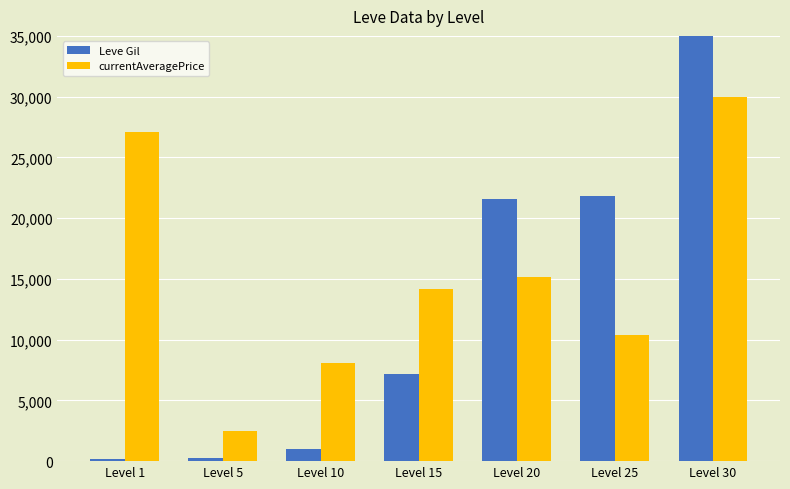

Between Level 10 and Level 25, which series saw the biggest shift?

Leve Gil